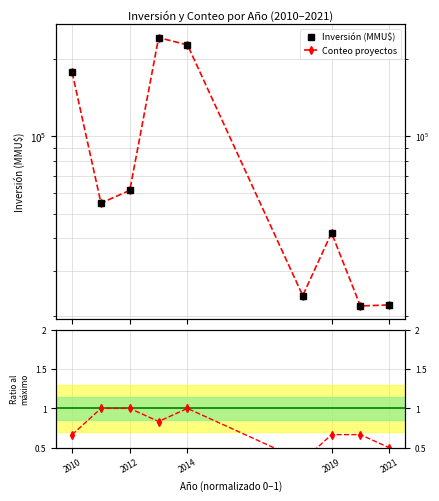

What is the sum of all Inversión (MMU$) values?

870156.0